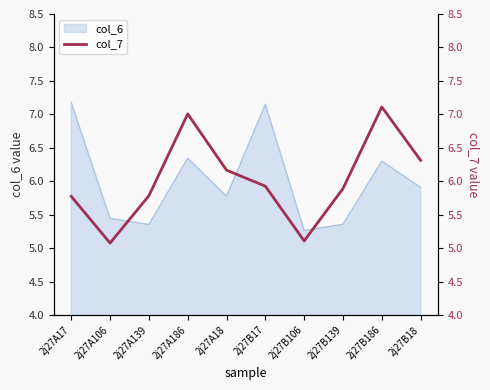

Read the value at 2j27A18.

6.2